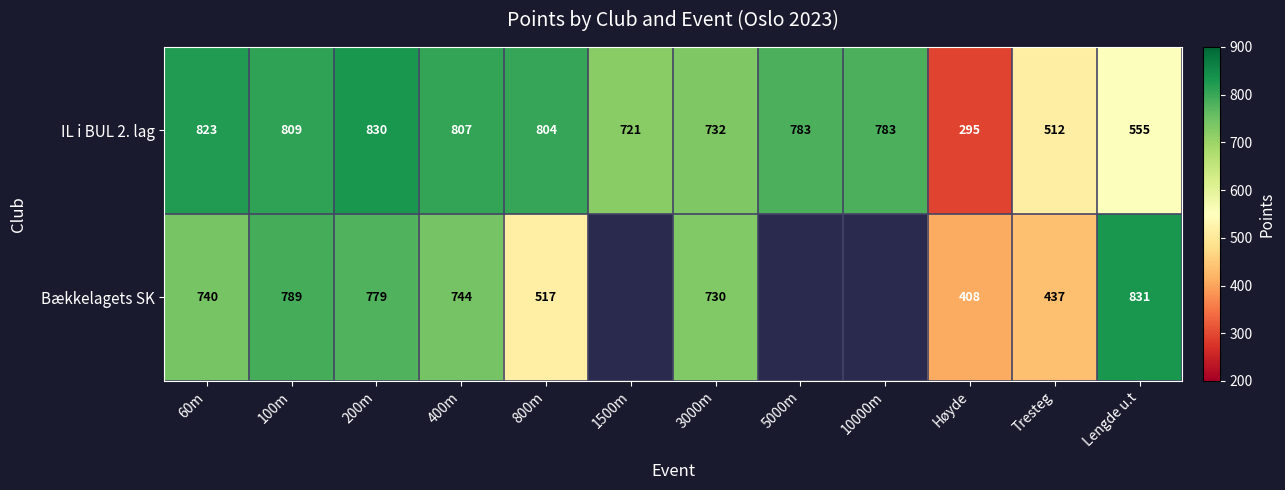

How many distinct data groups are displayed?

2